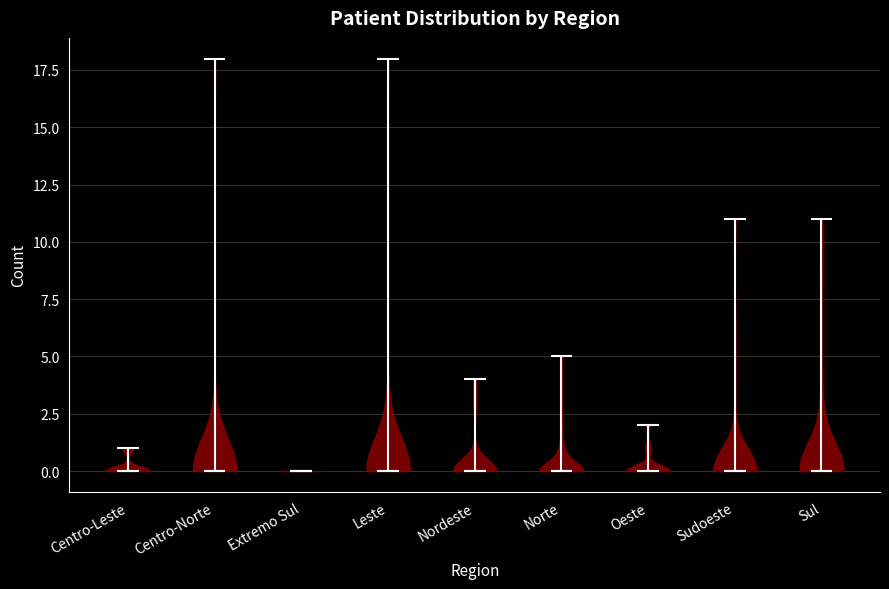

Reading left to right, read every violin against the y-axis: where its median line is, and the lowest and highest points it reaches. The values are not printed on the chart, so give them approximately, as read against the axis.

Centro-Leste: median line 0, lowest point 0, highest point 1
Centro-Norte: median line 0, lowest point 0, highest point 18
Extremo Sul: median line 0, lowest point 0, highest point 0
Leste: median line 0, lowest point 0, highest point 18
Nordeste: median line 0, lowest point 0, highest point 4
Norte: median line 0, lowest point 0, highest point 5
Oeste: median line 0, lowest point 0, highest point 2
Sudoeste: median line 0, lowest point 0, highest point 11
Sul: median line 0, lowest point 0, highest point 11